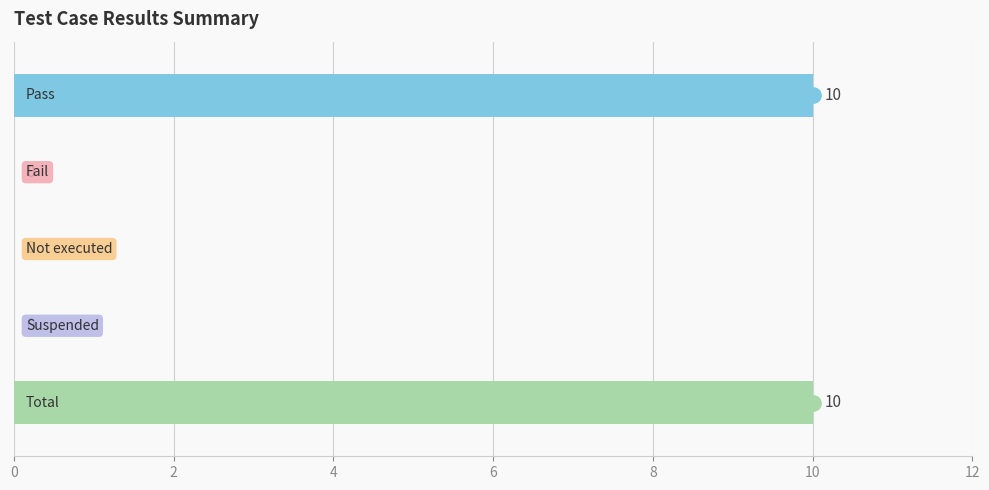

How many values are between 0 and 10?

5